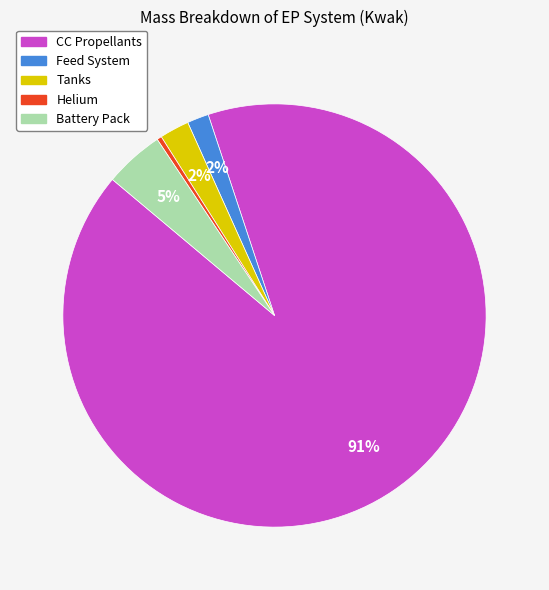

Do Helium and CC Propellants together represent more than half of the pie?

Yes